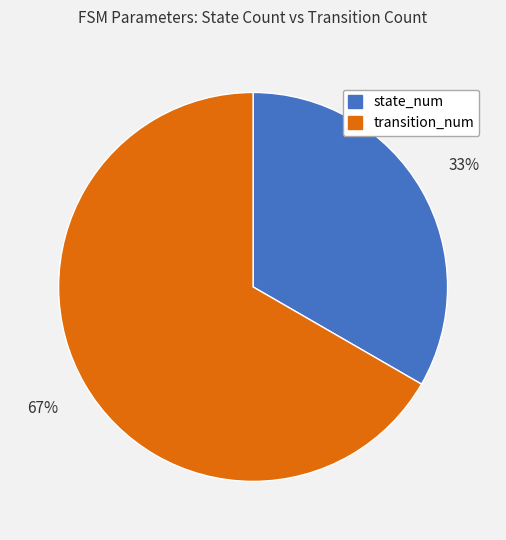

Is the sum of state_num and transition_num greater than half?

Yes